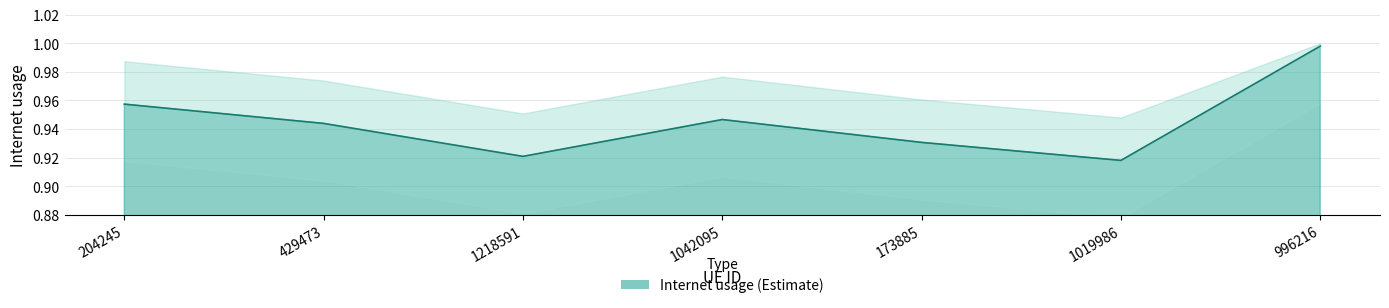

What is the label of the 4th point from the left?

1042095